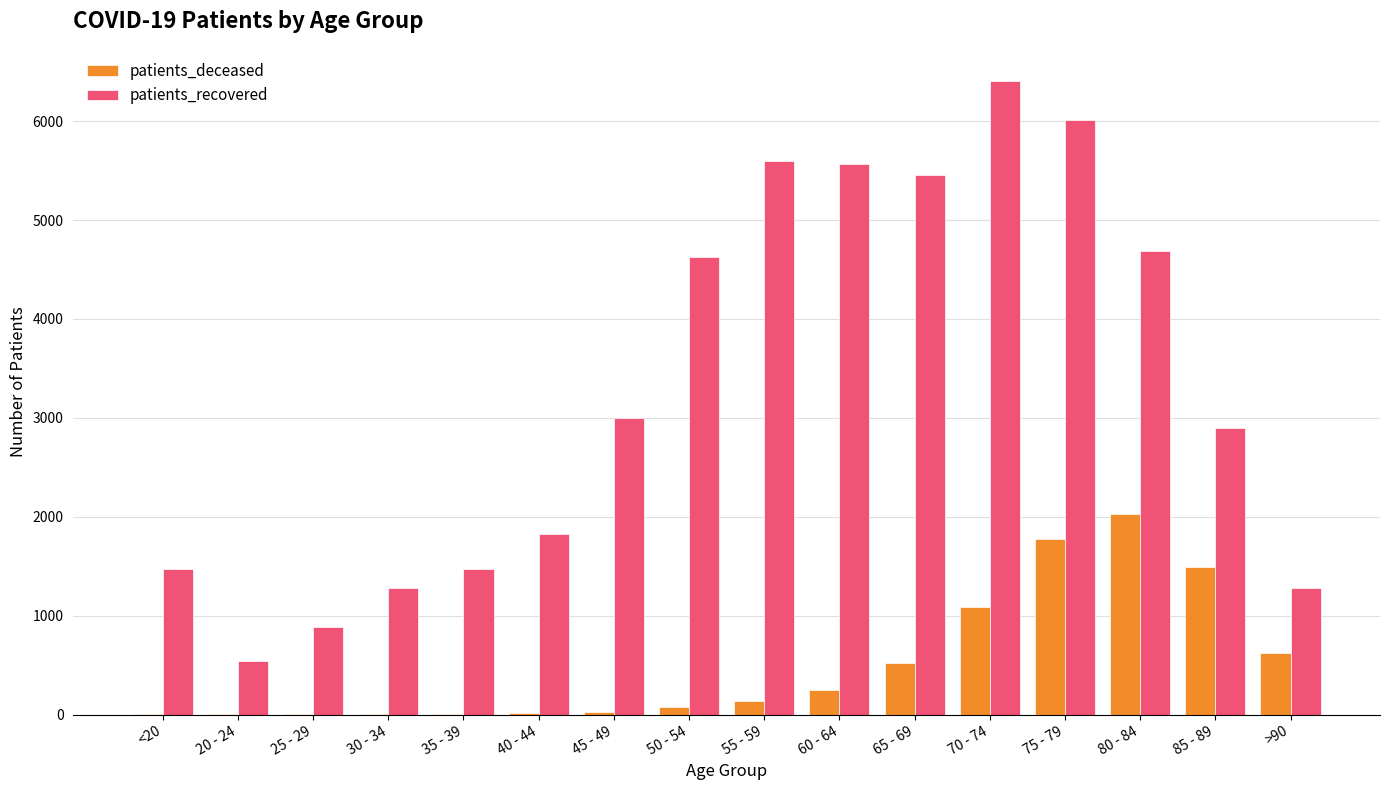

How many distinct data groups are displayed?

2